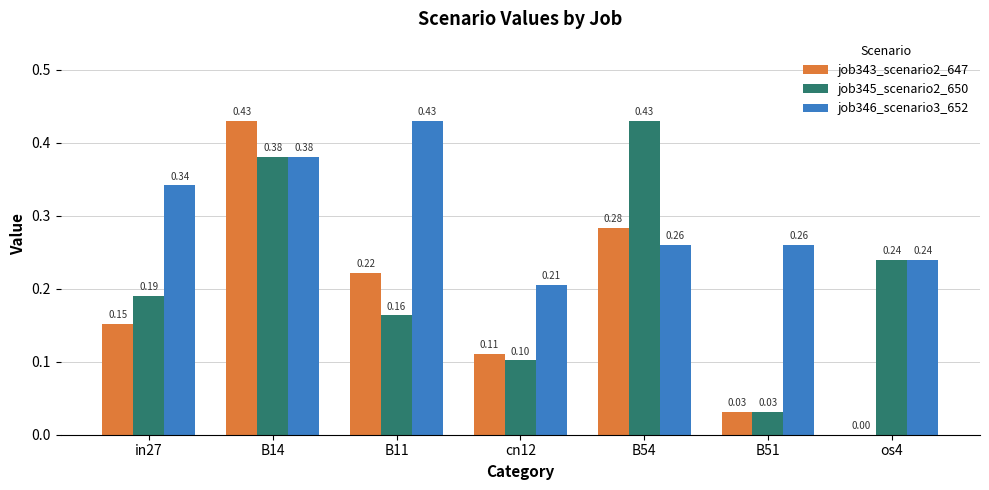

What is the total value across all series at B11?

0.8